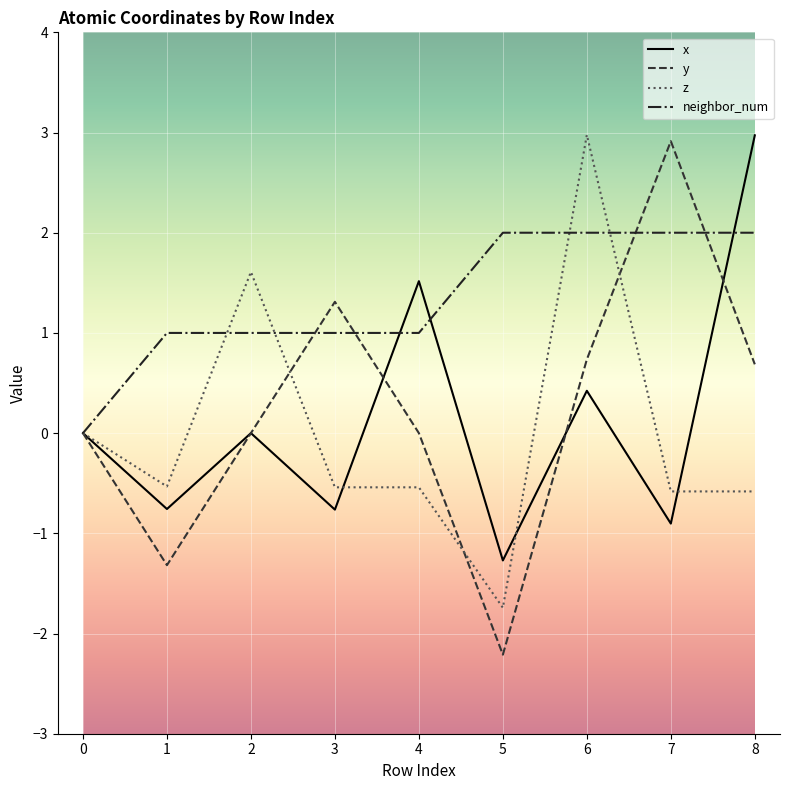

Where is the first local maximum for y?

3